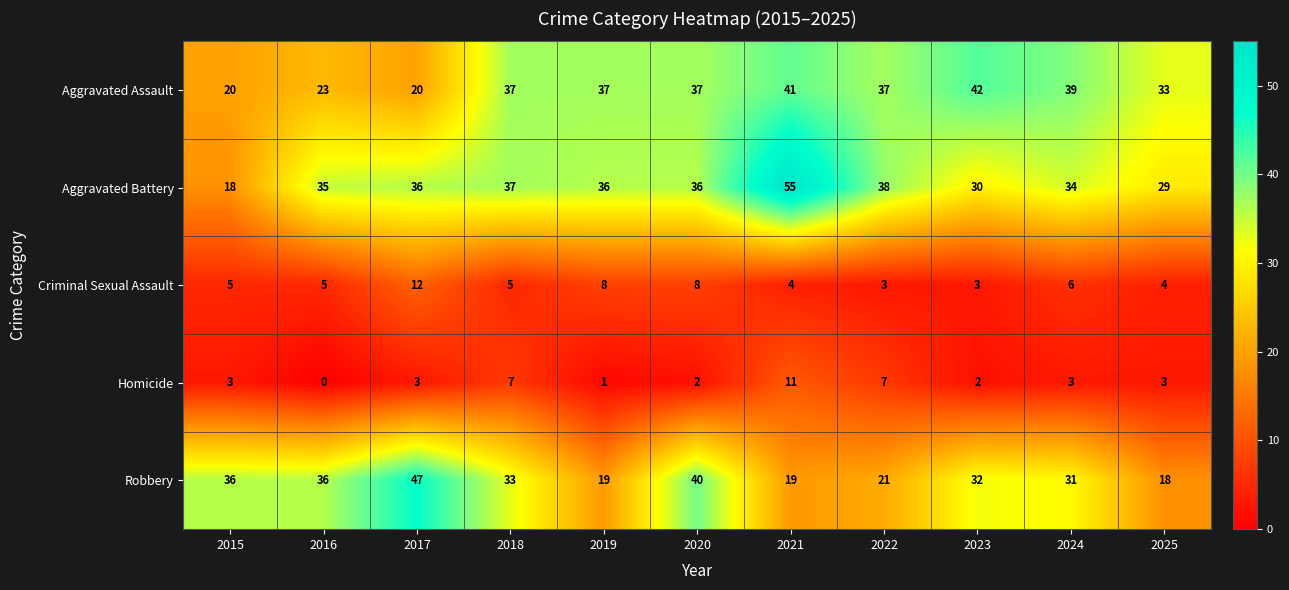

What is the maximum value shown in the chart?

55